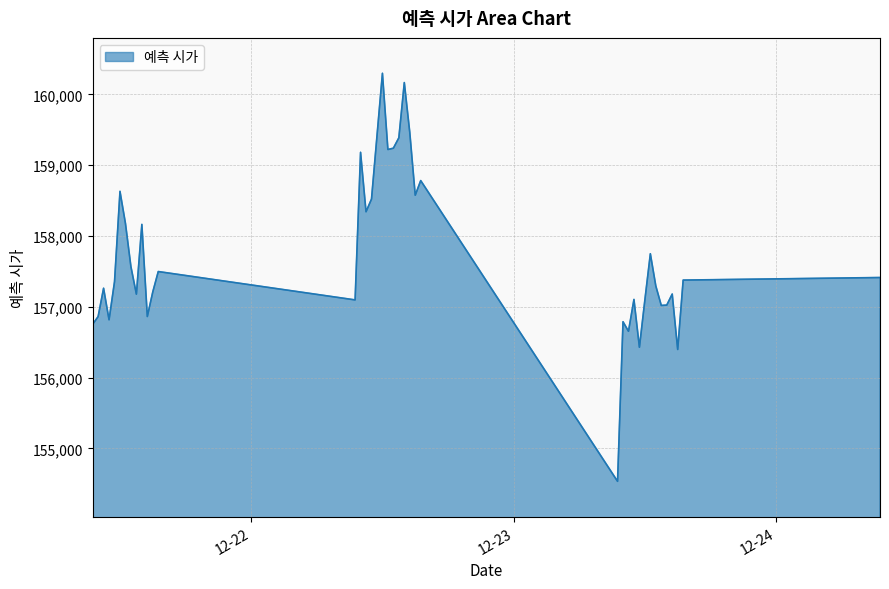

What is the smallest value displayed?

154533.5